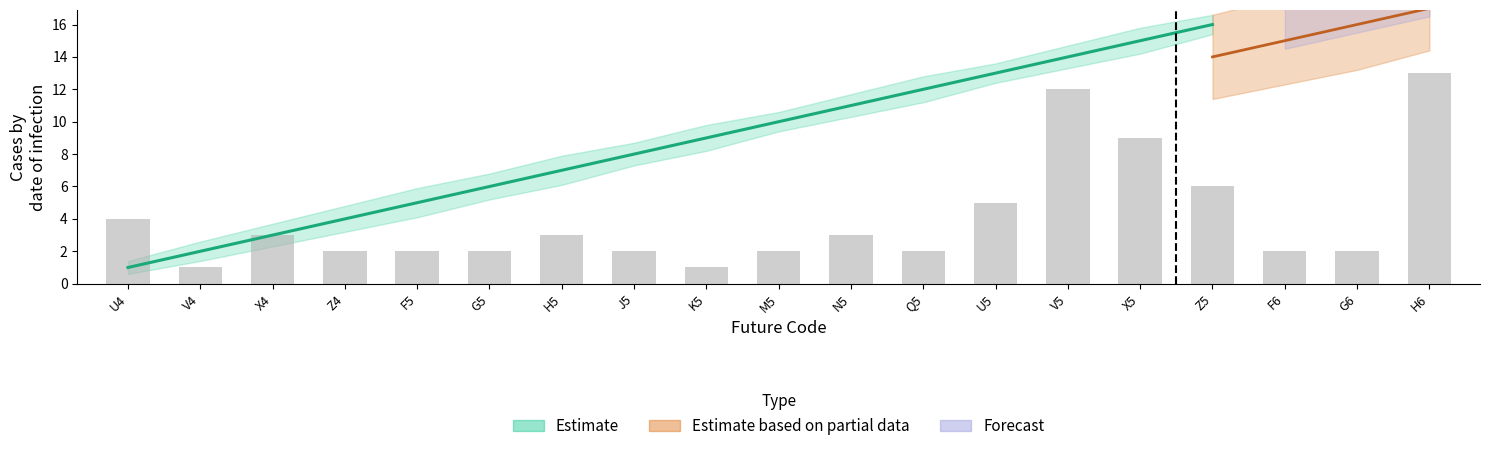

What is the difference between the values at F6 and H6?

11